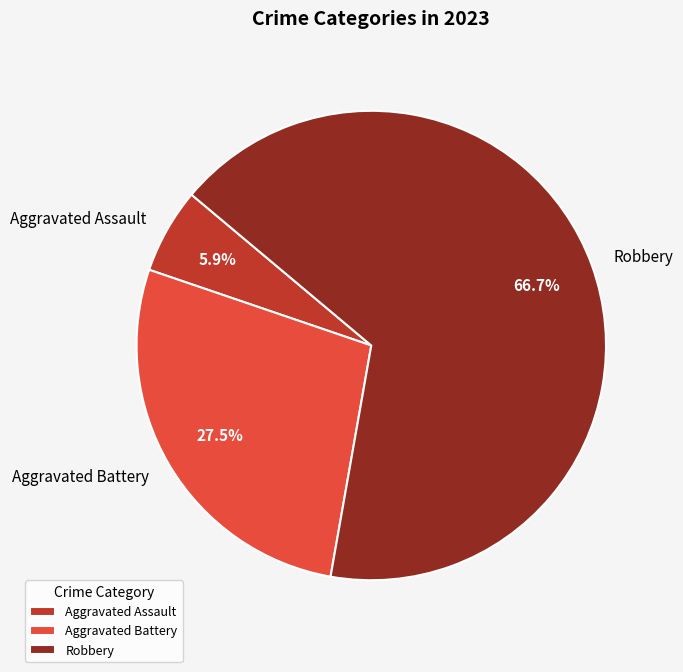

To the nearest percent, what percentage of the pie is Aggravated Assault?

6%